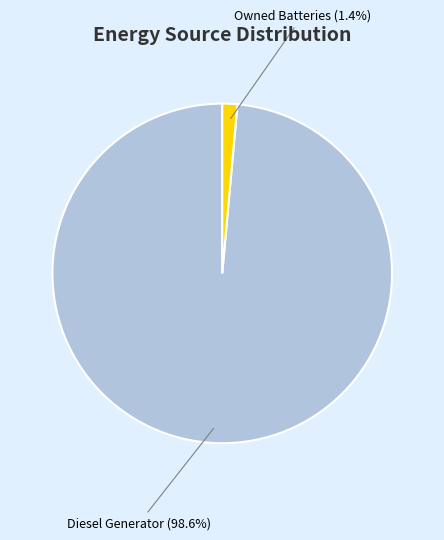

Is there a majority slice in this chart?

Yes